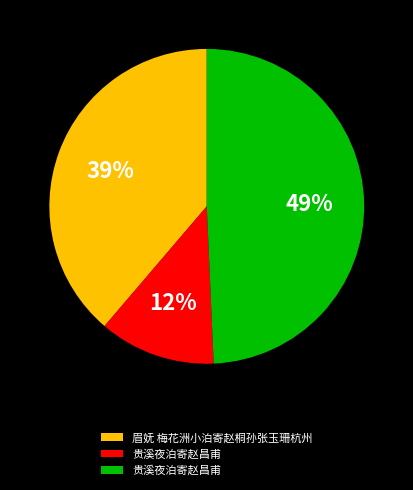

Does any single category account for the majority?

No